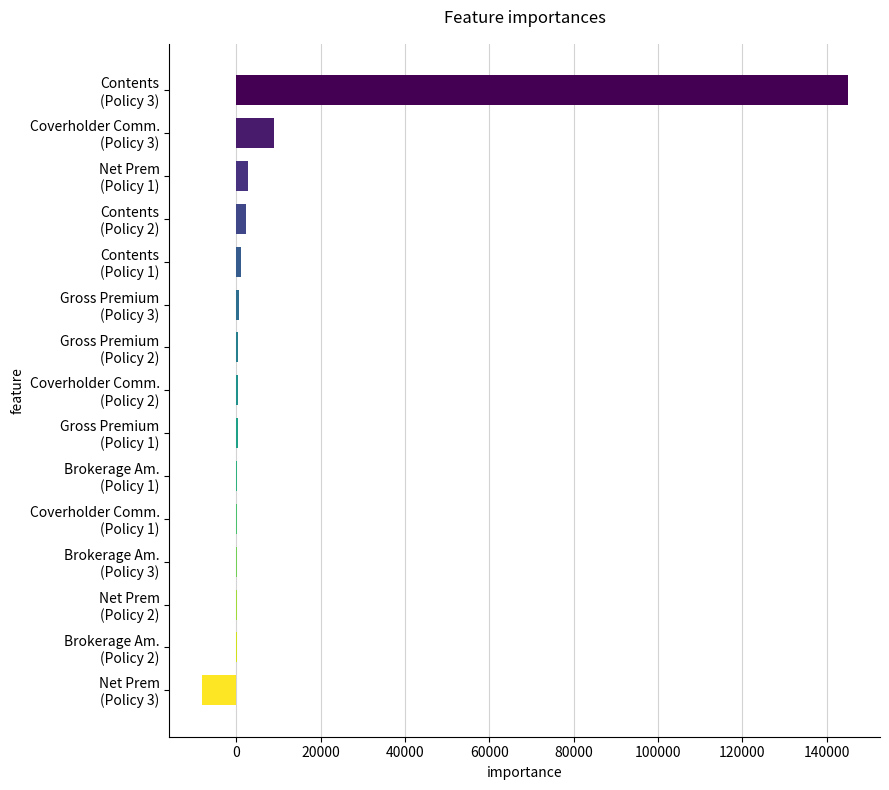

What is the maximum value shown in the chart?

145000.0